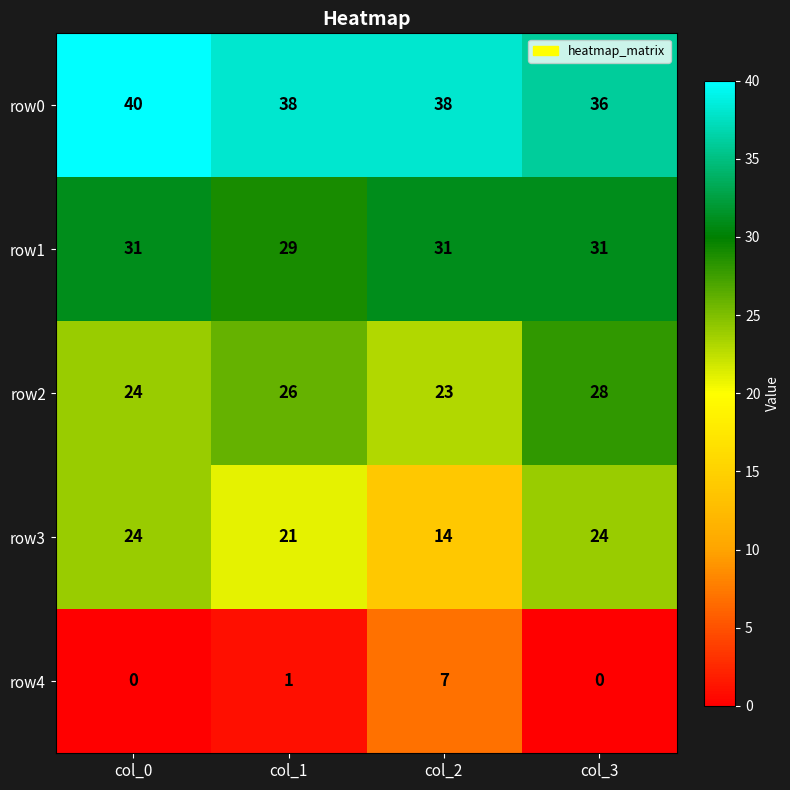

How many series are shown in this chart?

5